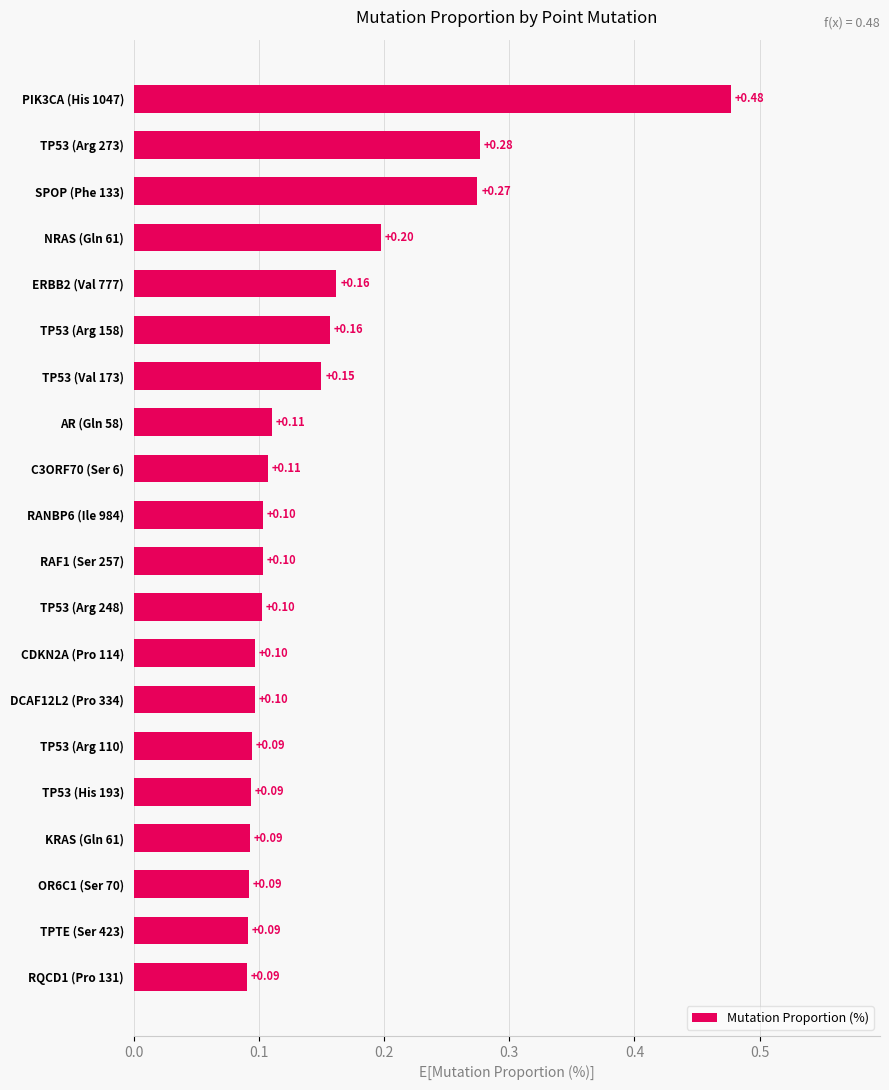

Between OR6C1 (Ser 70) and NRAS (Gln 61), which is larger?

NRAS (Gln 61)